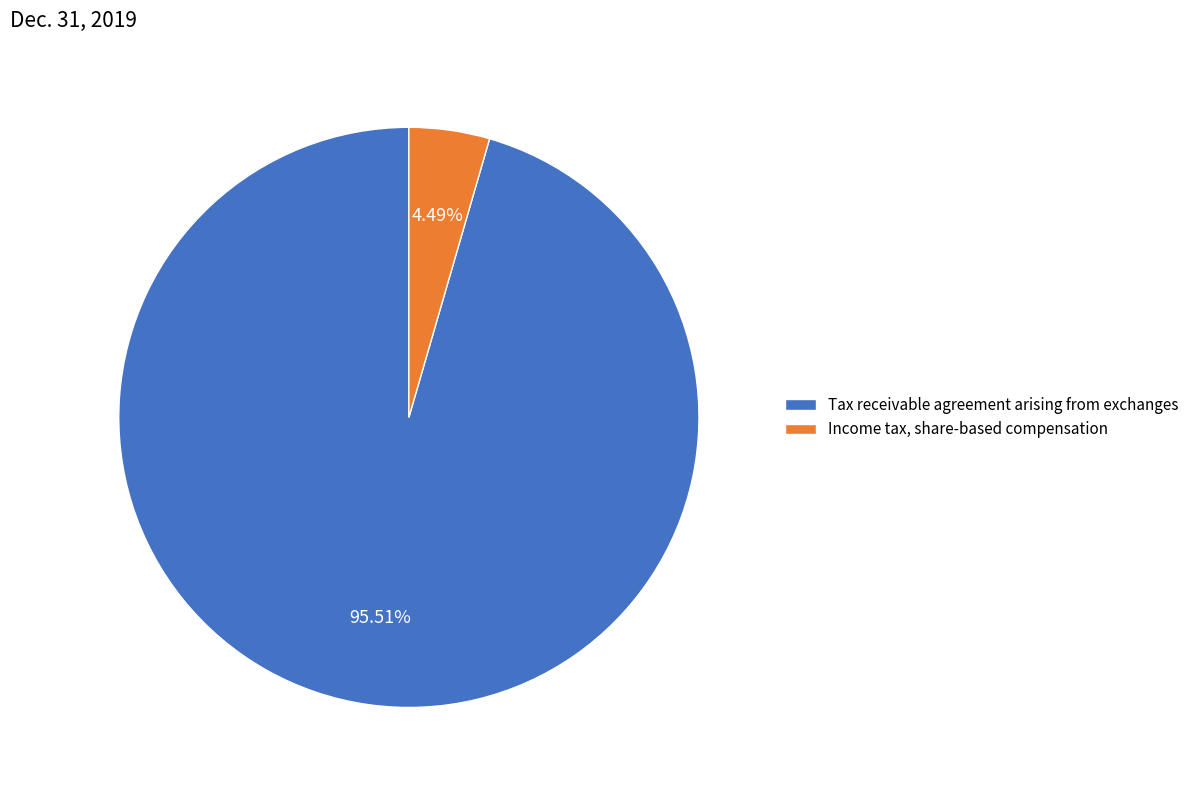

To the nearest percent, what percentage of the pie is Income tax, share-based compensation?

4%